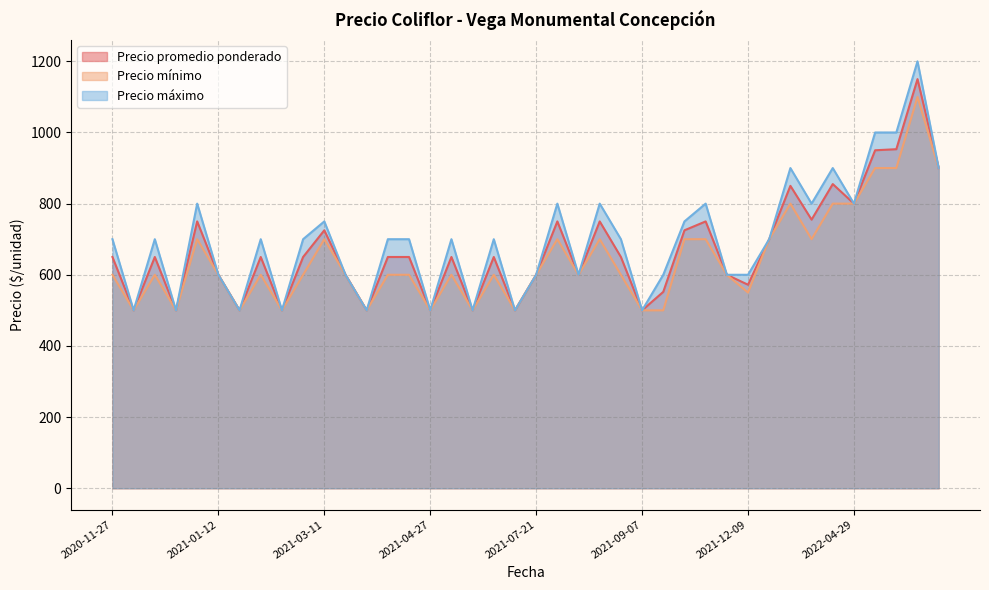

True or false: Precio máximo has a value of 474 at 2022-04-22.

False